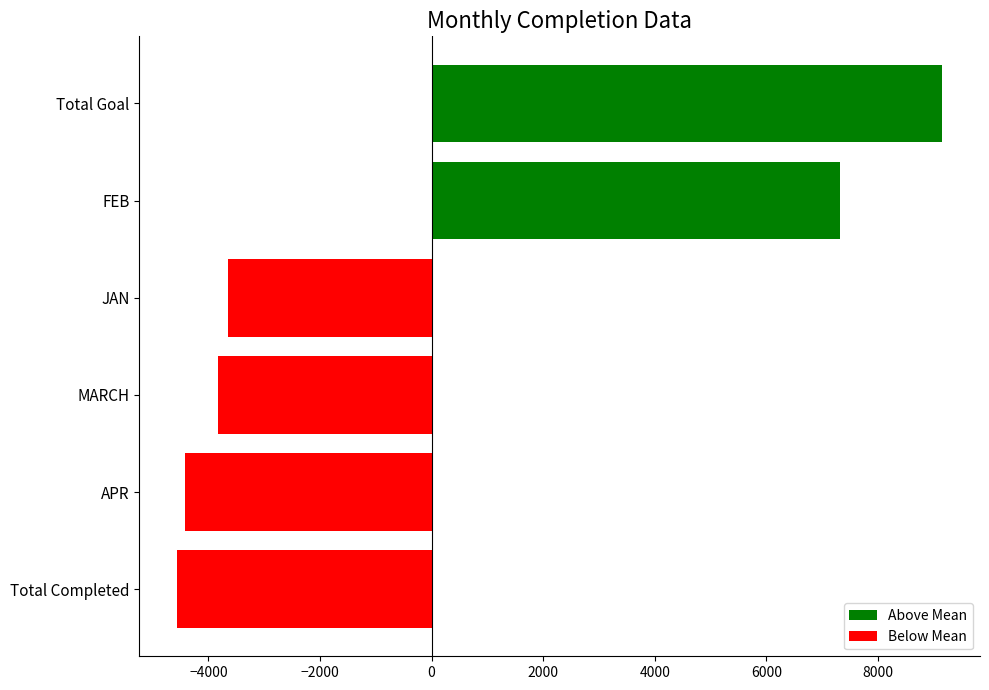

Read the value at MARCH.

-3824.5